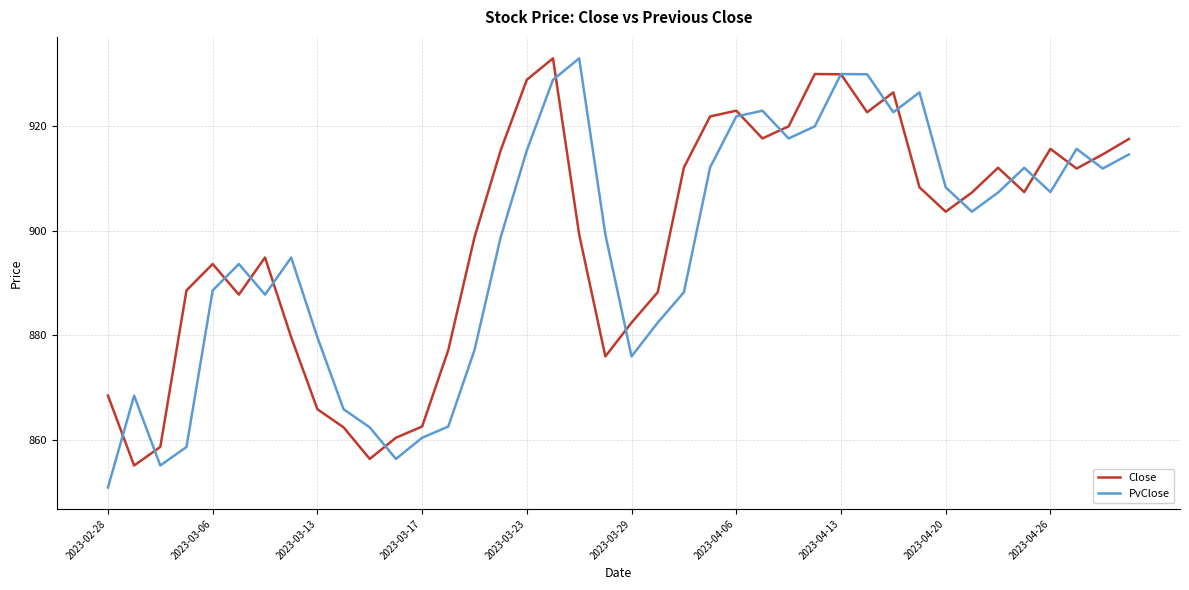

What is the highest value of the Close series?

932.8